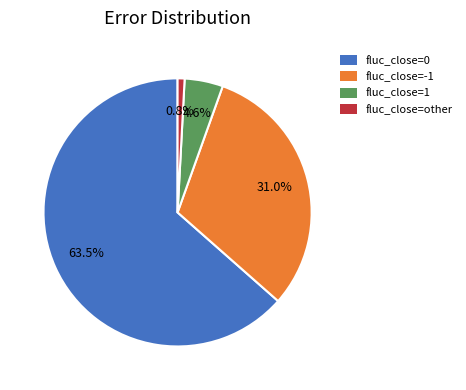

Is fluc_close=other the majority of the pie?

No